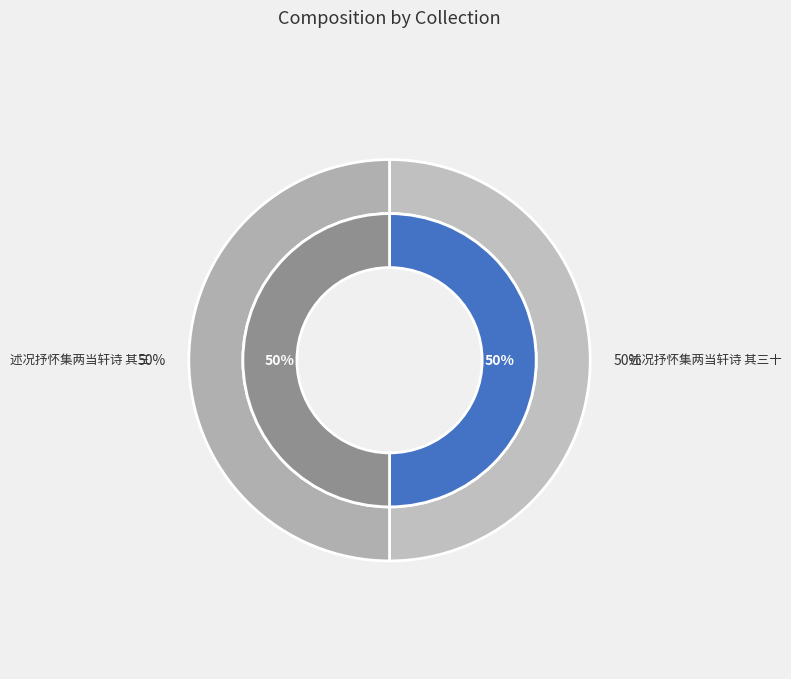

To the nearest percent, what is the combined percentage of 述况抒怀集两当轩诗 其三十 and 述况抒怀集两当轩诗 其三?

100%